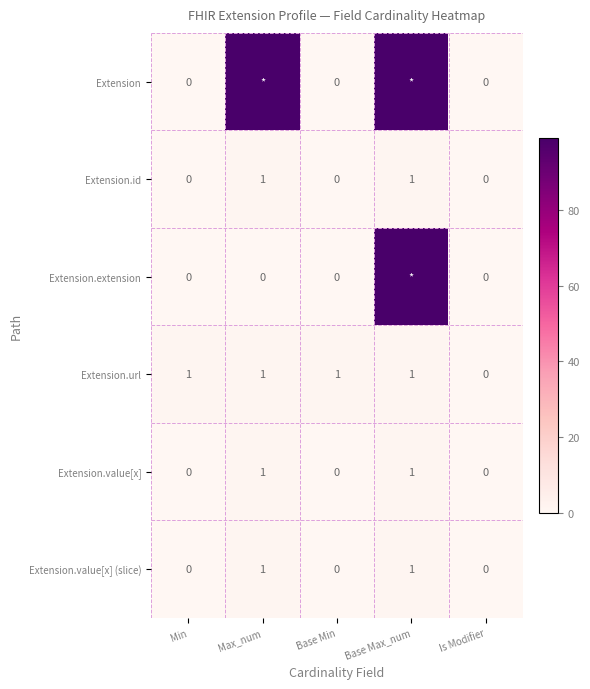

What is the sum of all Extension.id values?

2